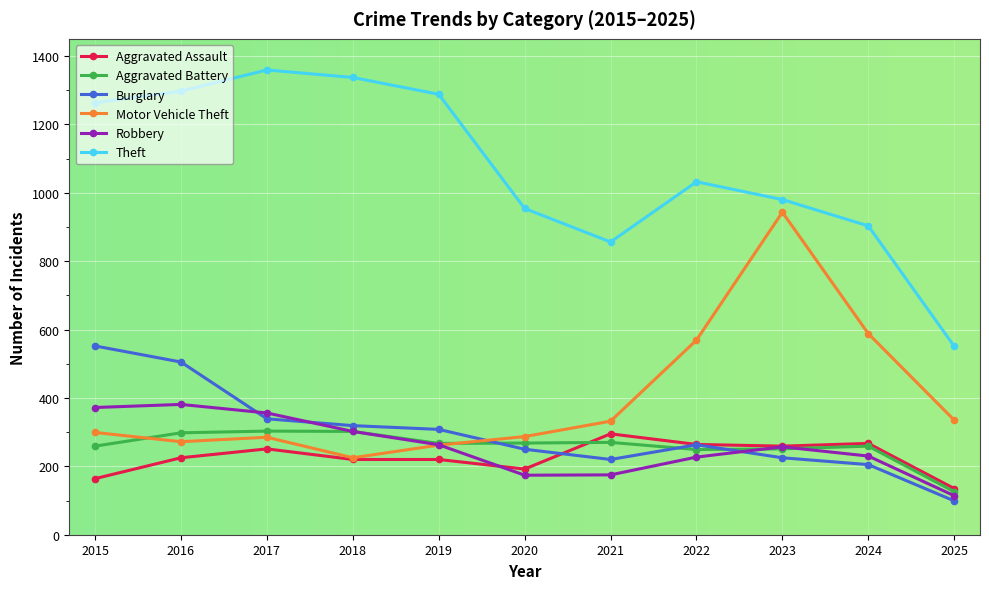

Where do Aggravated Assault and Robbery first cross each other?

2019 and 2020